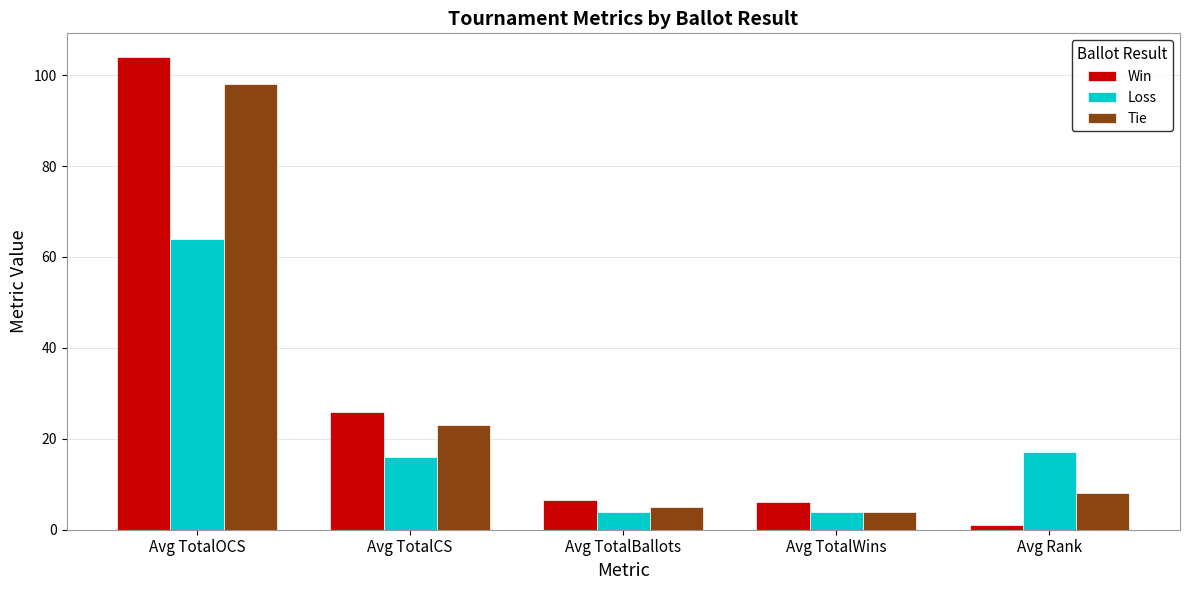

At which category is the sum across all series the highest?

Avg TotalOCS